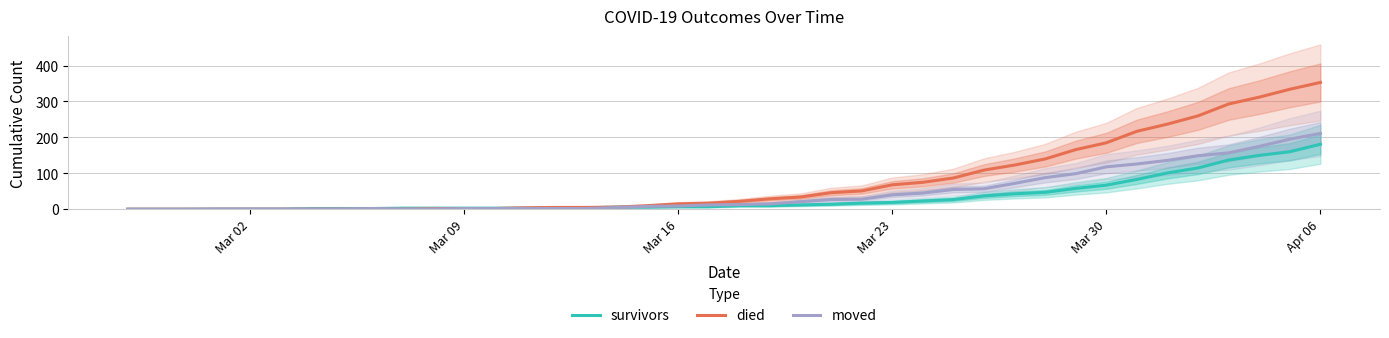

What is the maximum value for survivors?

181